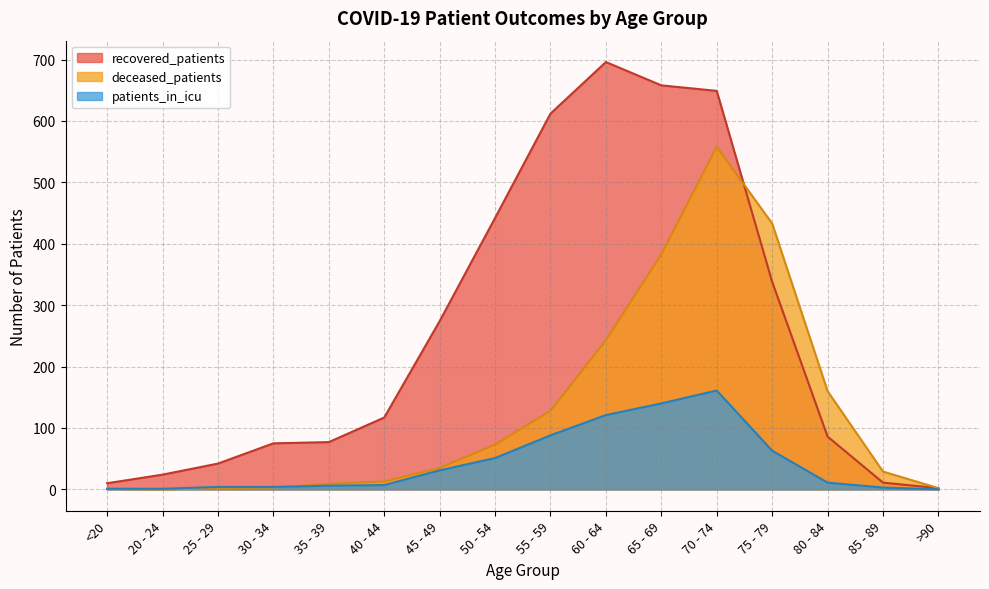

What is the difference between the maximum and minimum values in the recovered_patients series?

694